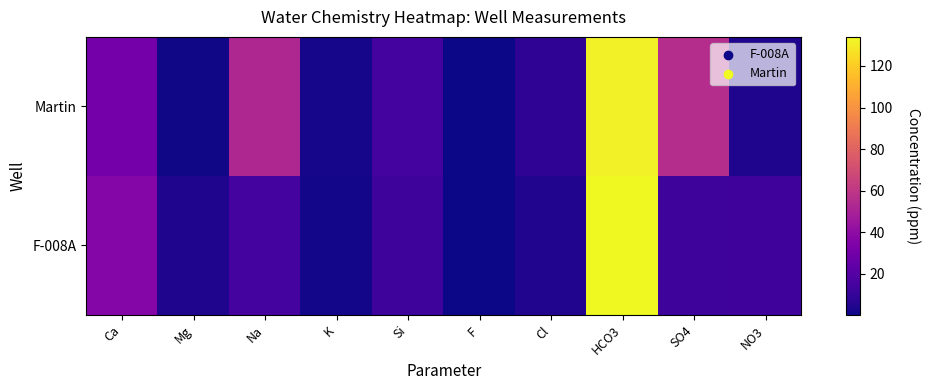

What is the total value across all series at Cl?

13.1